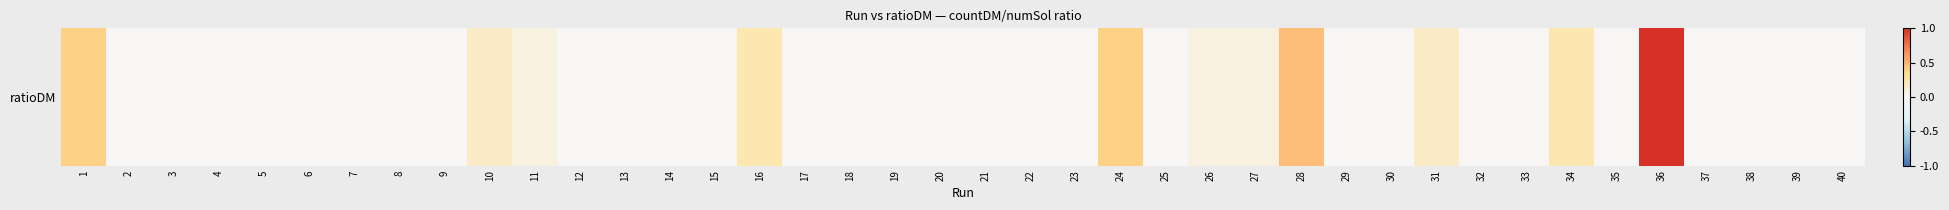

Which category has the highest value across all series?

36